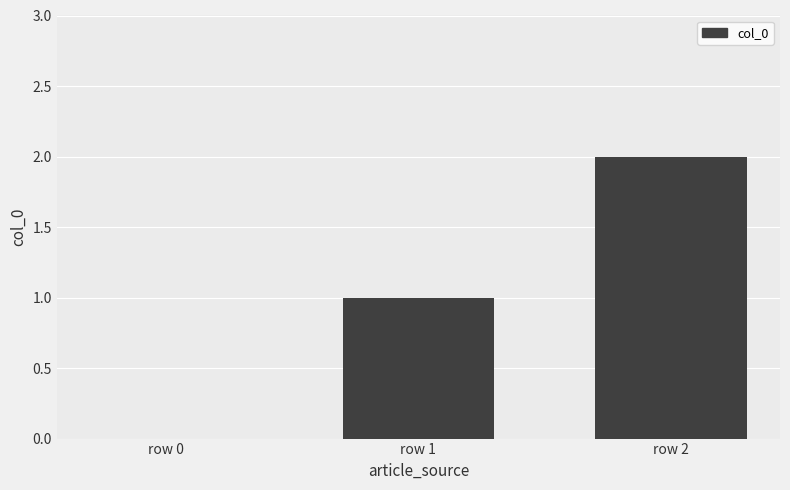

The chart shows a value of 1 at row 1. True or false?

True